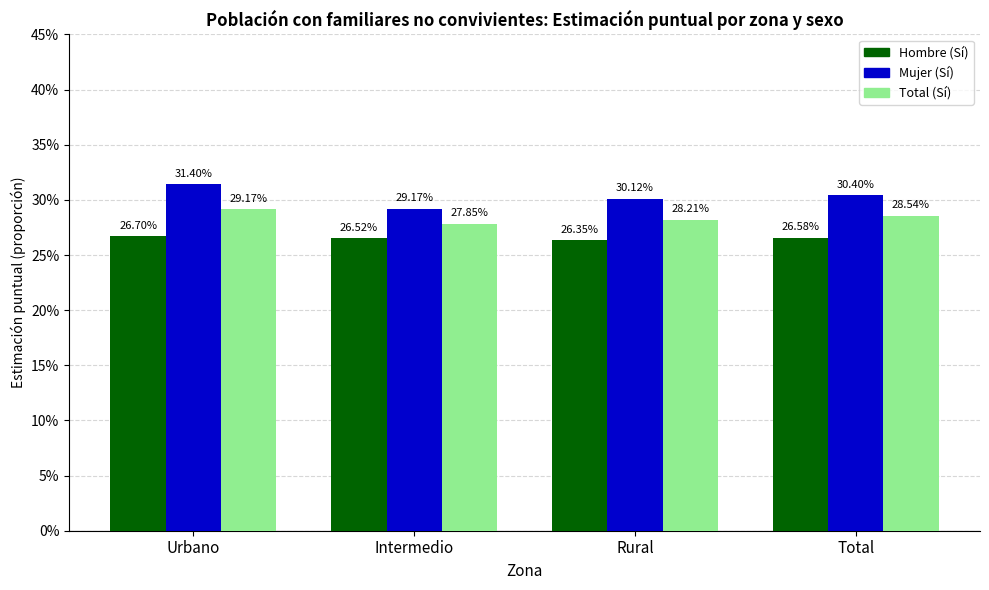

Reading left to right, what are all the values shown in this chart?

Hombre_Si: 0.3	0.3	0.3	0.3
Mujer_Si: 0.3	0.3	0.3	0.3
Total_Si: 0.3	0.3	0.3	0.3